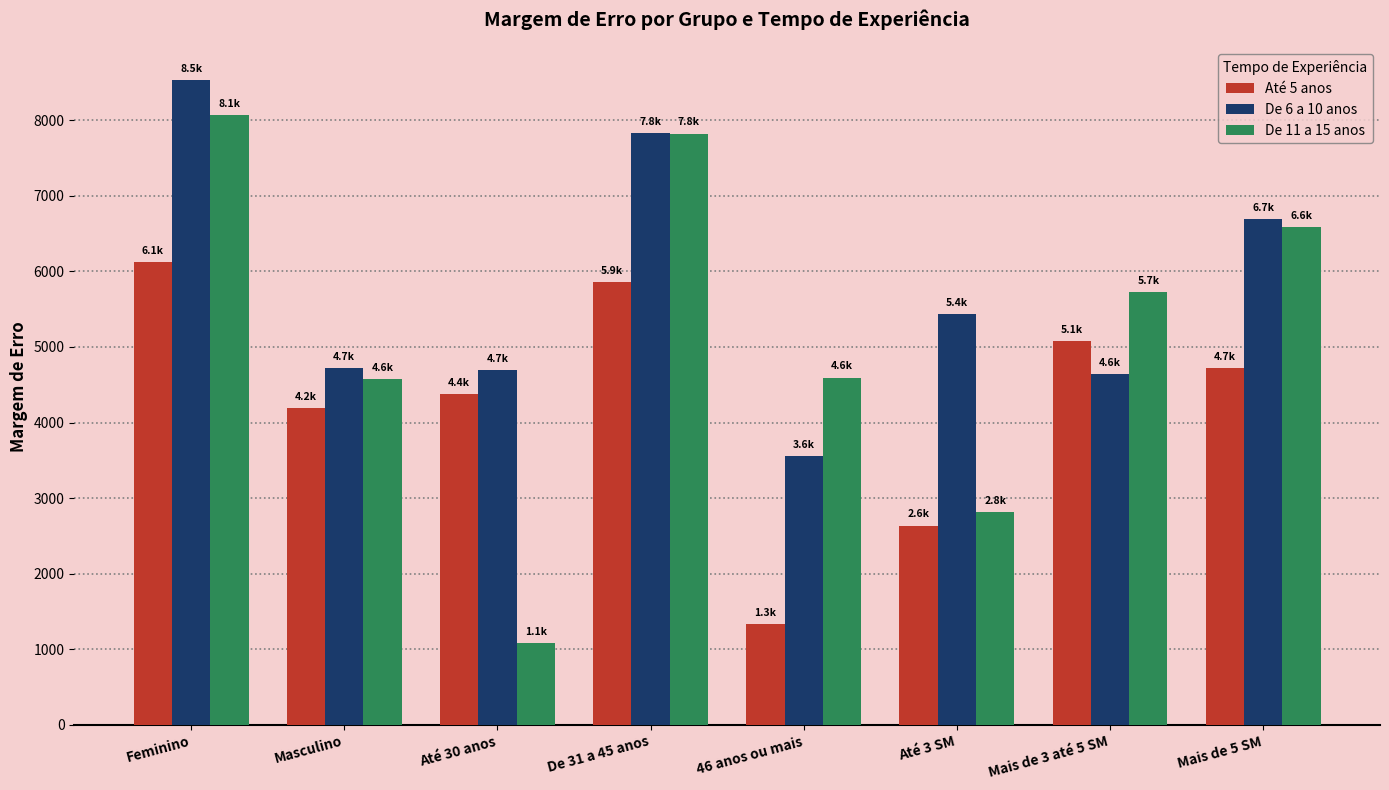

Which category has the highest value across all series?

Feminino